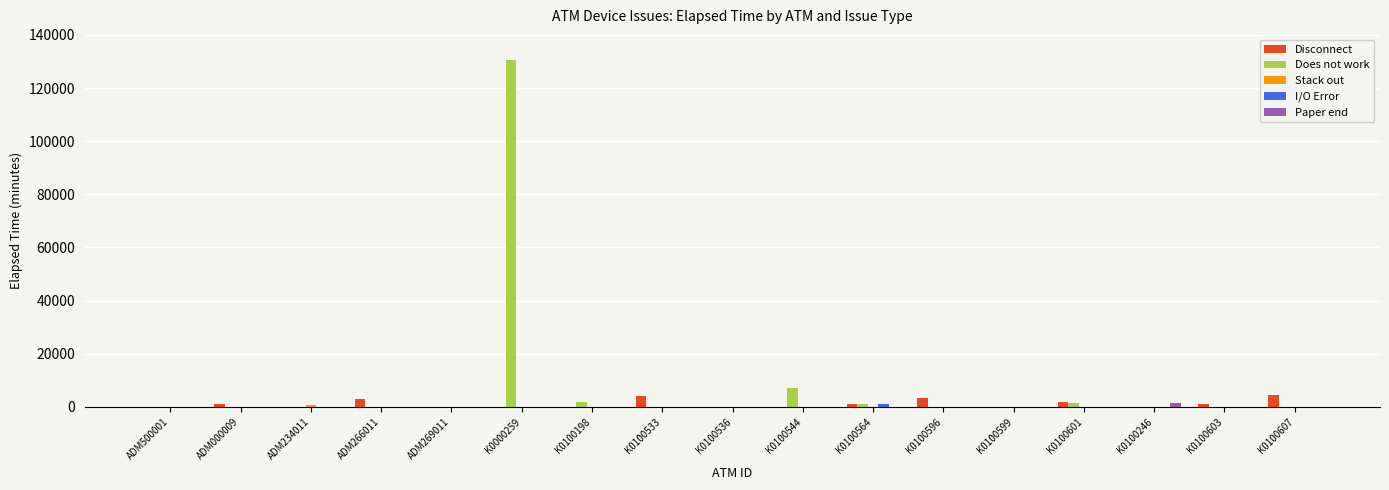

Count the number of categories in the chart.

17